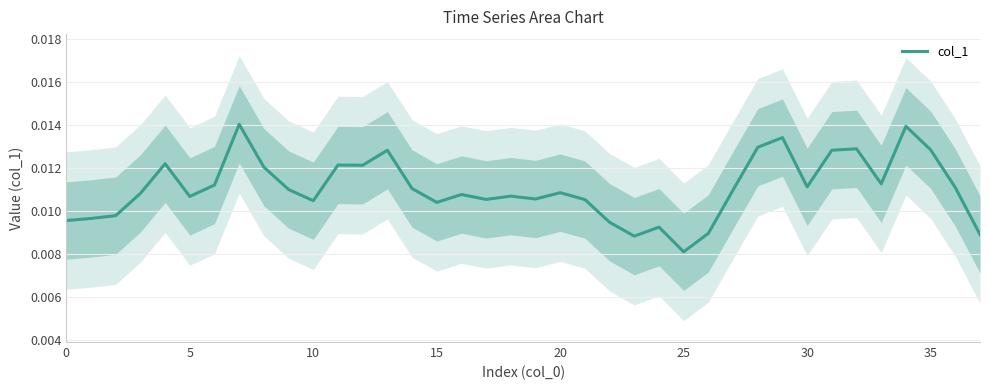

How many lines are shown in the chart?

1